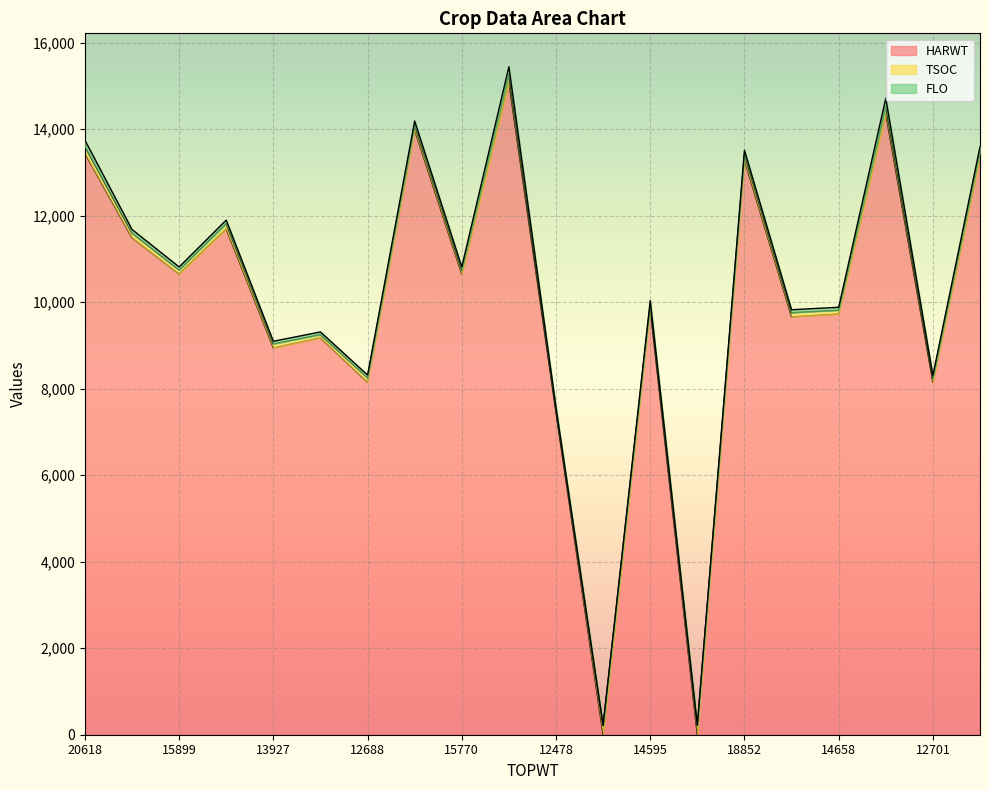

Reading right to left, what are all the values shown in this chart?

HARWT: 13358	8151	14364	9728	9663	13293	0	9847	0	7452	15084	10651	13984	8151	9177	8945	11695	10653	11492	13443
TSOC: 133	91	169	87	94	127	219	114	218	60	185	93	108	100	74	90	121	90	109	159
FLO: 106	67	183	69	70	96	0	78	0	59	177	73	99	67	63	63	84	73	82	146